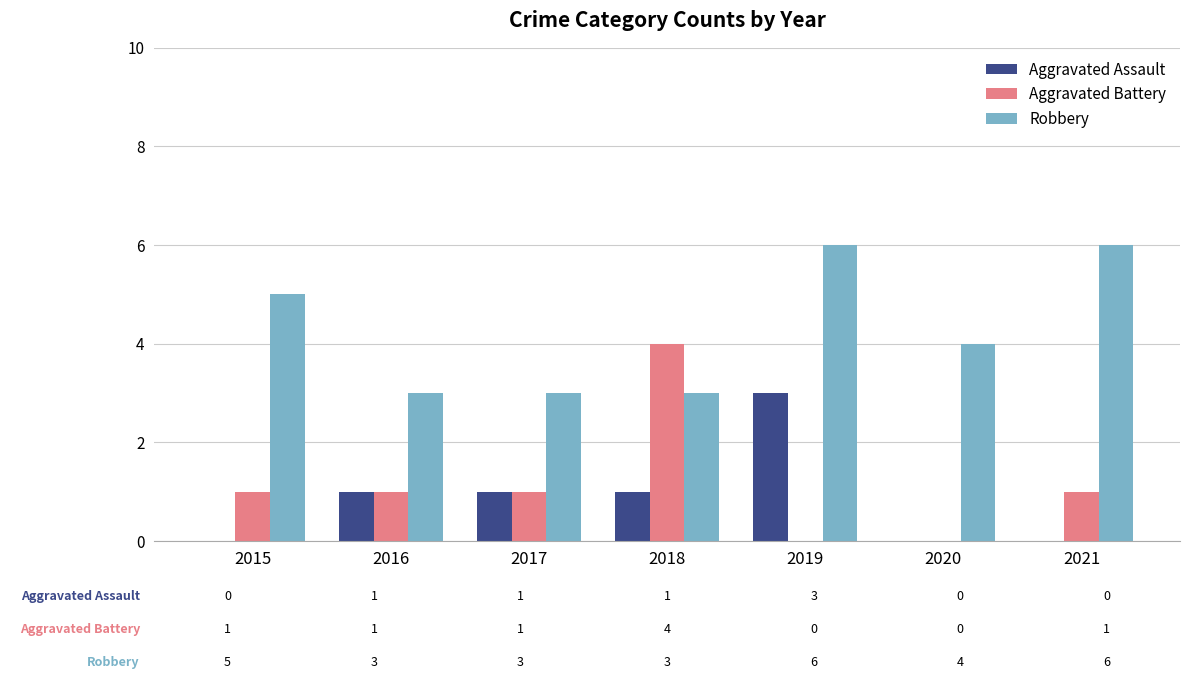

What is the average value of the Robbery series?

4